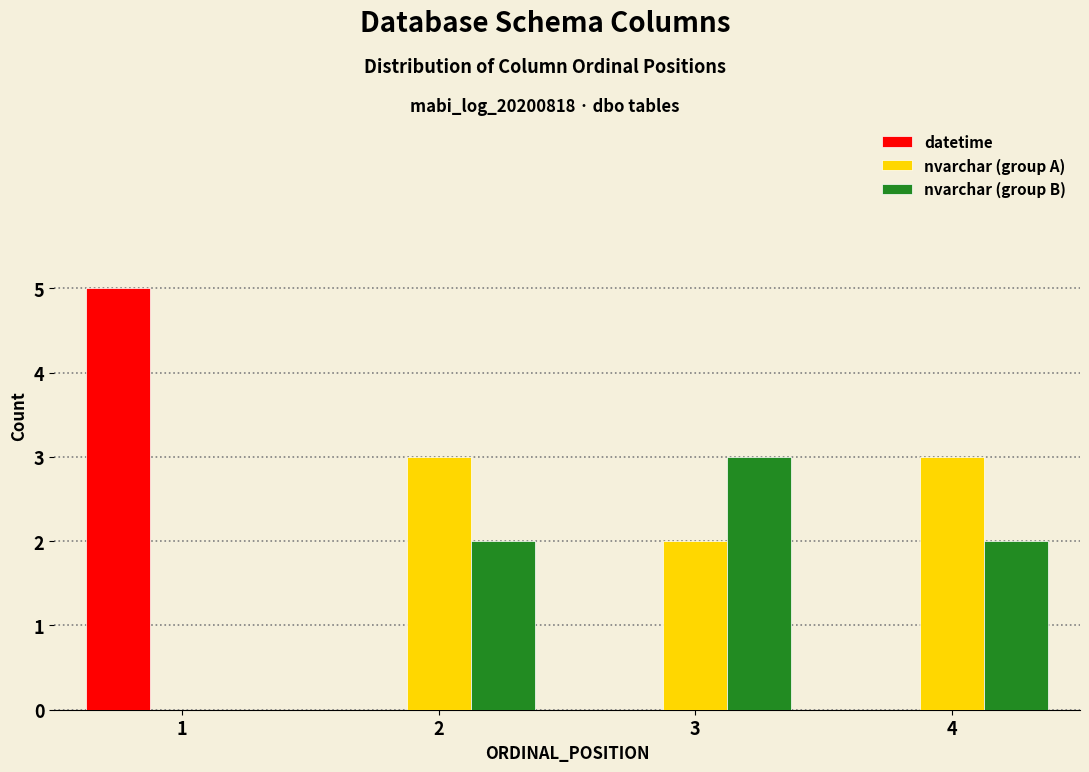

Reading left to right, what are all the values shown in this chart?

datetime: 1=5	2=0	3=0	4=0
nvarchar (group A): 1=0	2=3	3=2	4=3
nvarchar (group B): 1=0	2=2	3=3	4=2